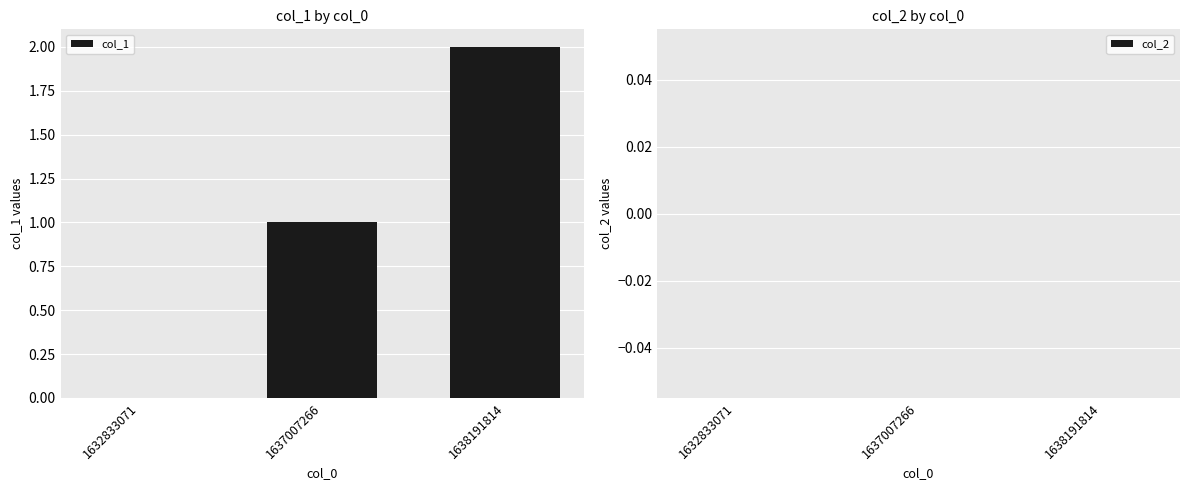

Which has a higher value, 1638191814 or 1637007266?

1638191814